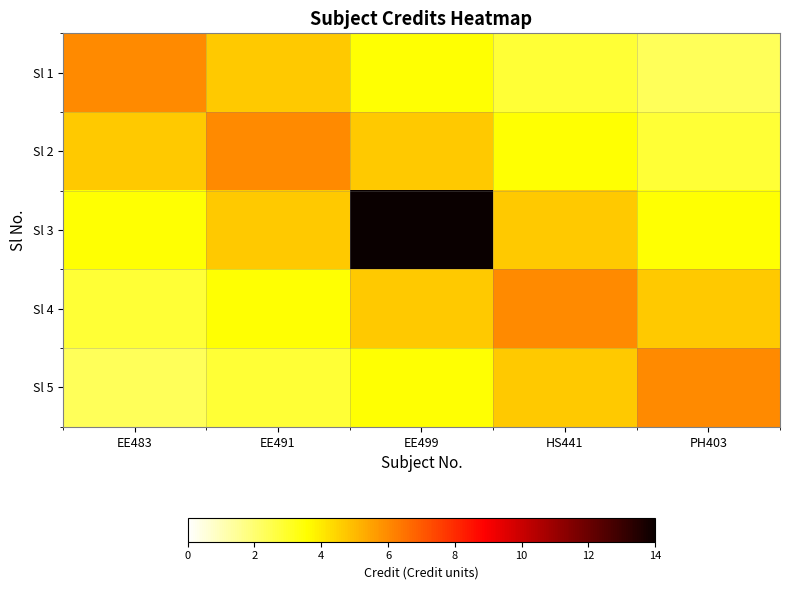

Reading left to right, extract all data points from this chart.

Sl 1: EE483=6.0	EE491=4.7	EE499=3.5	HS441=2.8	PH403=2.3
Sl 2: EE483=4.7	EE491=6.0	EE499=4.7	HS441=3.5	PH403=2.8
Sl 3: EE483=3.5	EE491=4.7	EE499=14.0	HS441=4.7	PH403=3.5
Sl 4: EE483=2.8	EE491=3.5	EE499=4.7	HS441=6.0	PH403=4.7
Sl 5: EE483=2.3	EE491=2.8	EE499=3.5	HS441=4.7	PH403=6.0